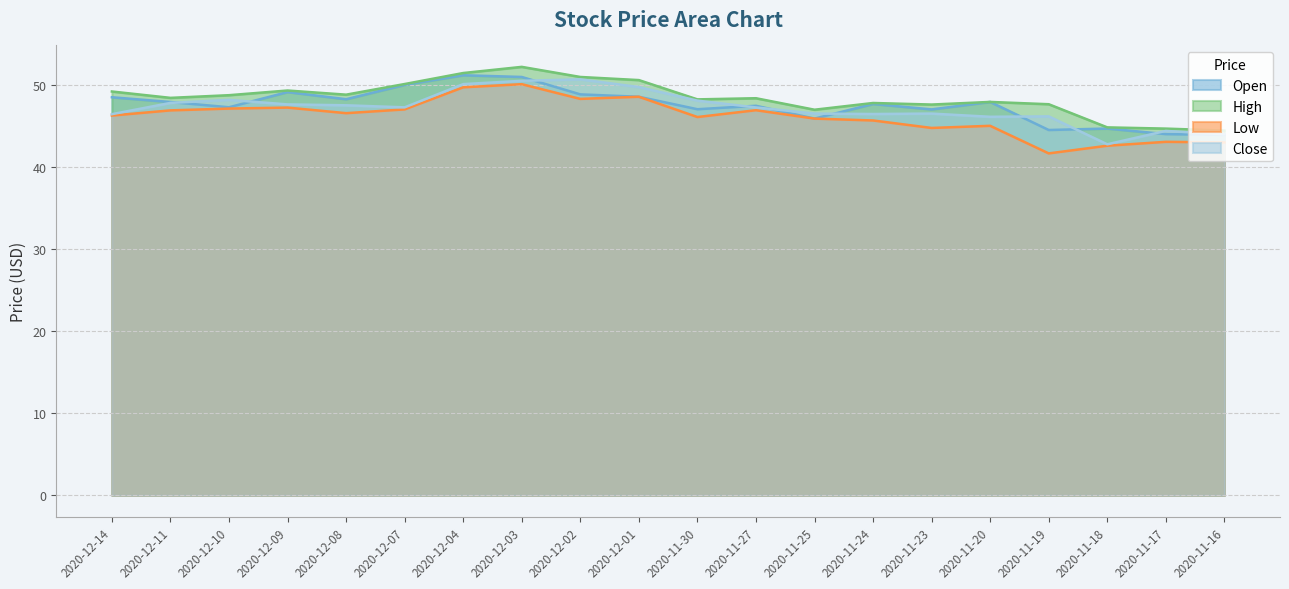

Which label corresponds to the smallest value in the chart?

2020-11-19